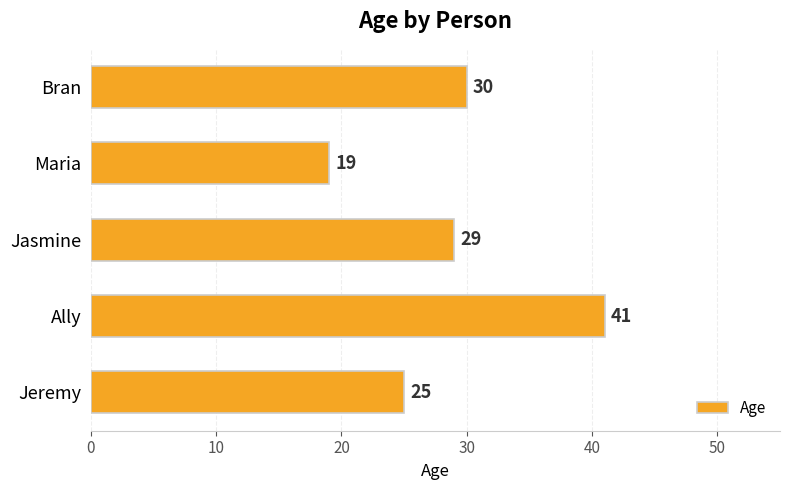

Reading bottom to top, transcribe all the data shown in this chart.

Jeremy=25	Ally=41	Jasmine=29	Maria=19	Bran=30